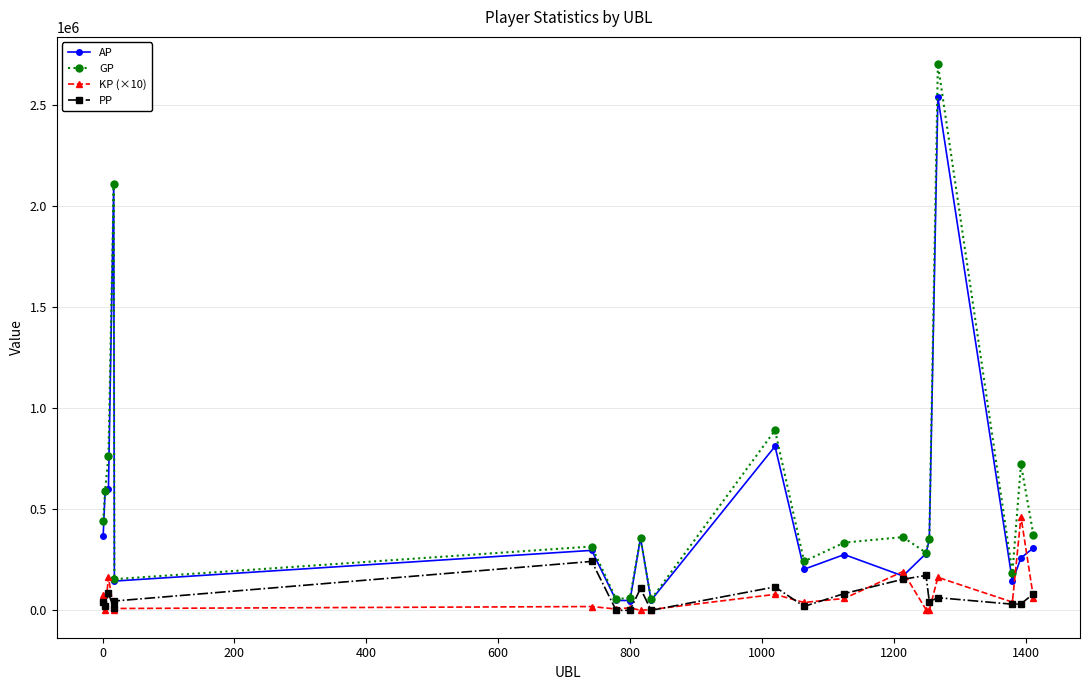

Rank the series by their maximum value, from lowest to highest.

PP, KP (×10), AP, GP